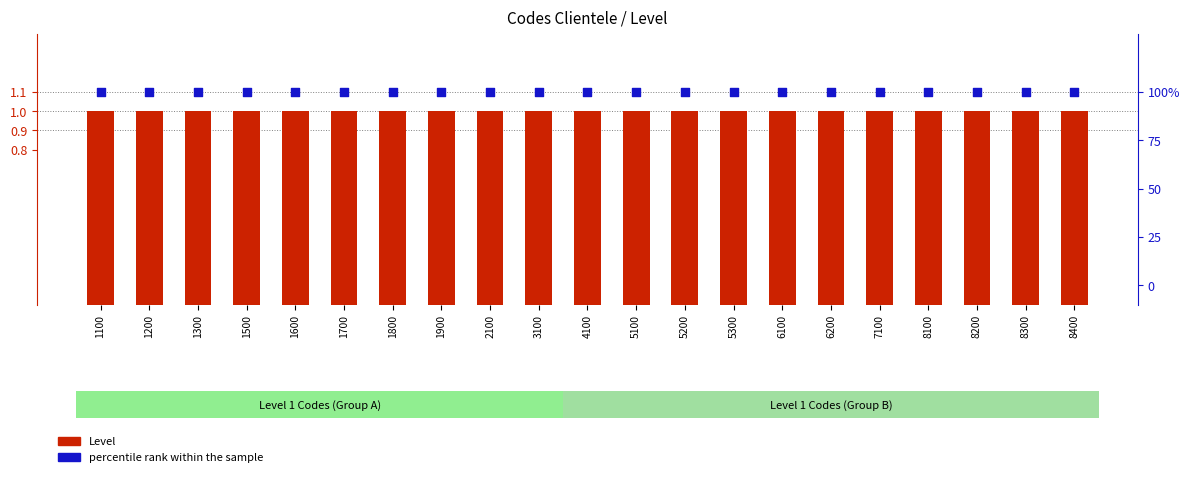

At how many categories does at least one series exceed 58?

21